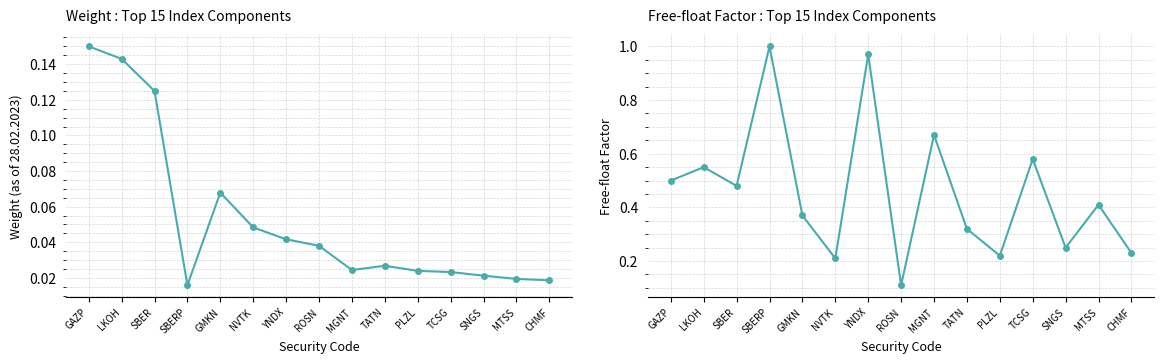

At which label is Weight closest to 0?

SBERP